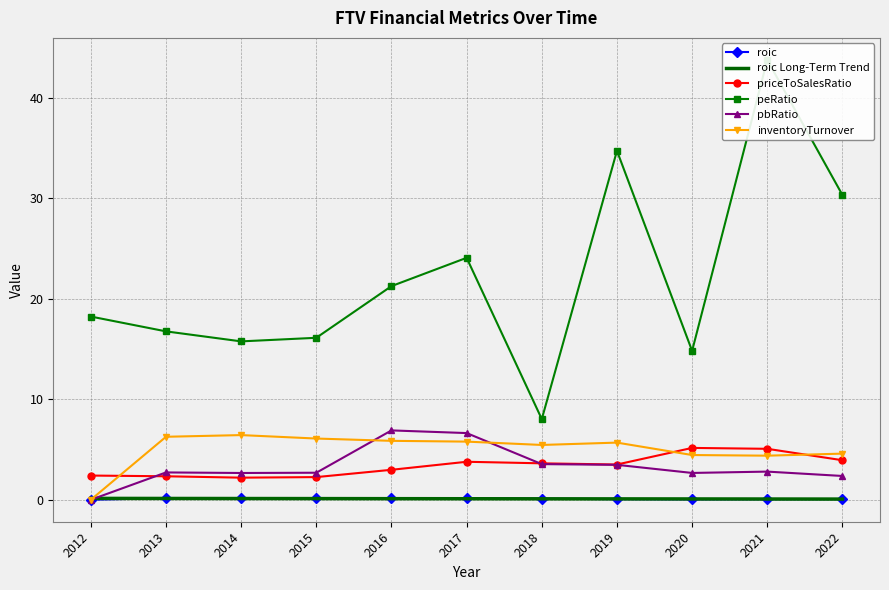

What is the difference between the second highest and second lowest values in the peRatio series?

19.9